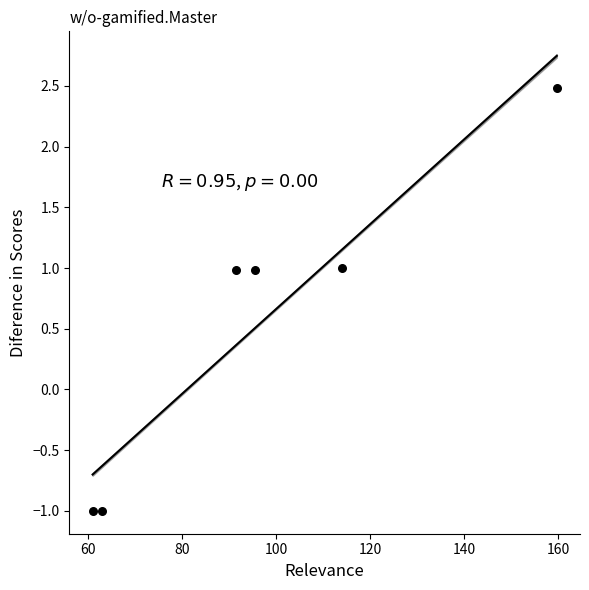

What is the range of Y values (max minus min)?

3.5